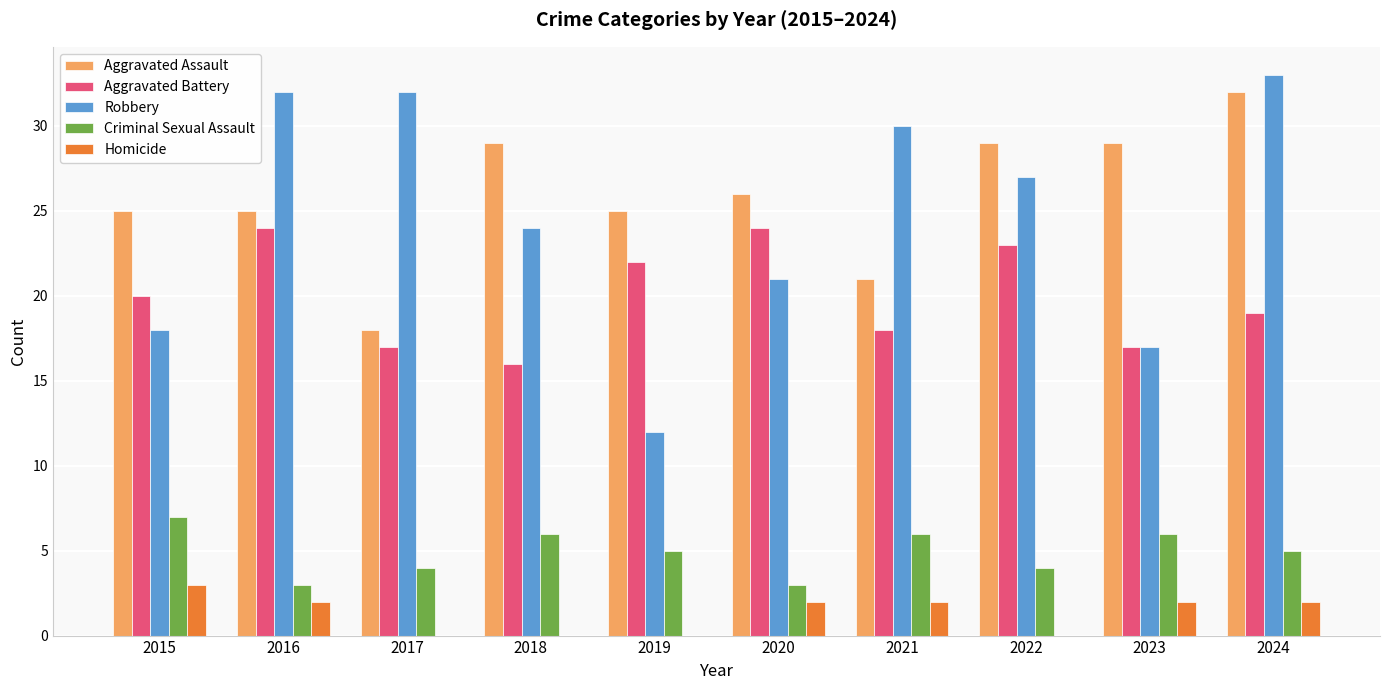

What is the spread (max minus min) of values at 2018?

29